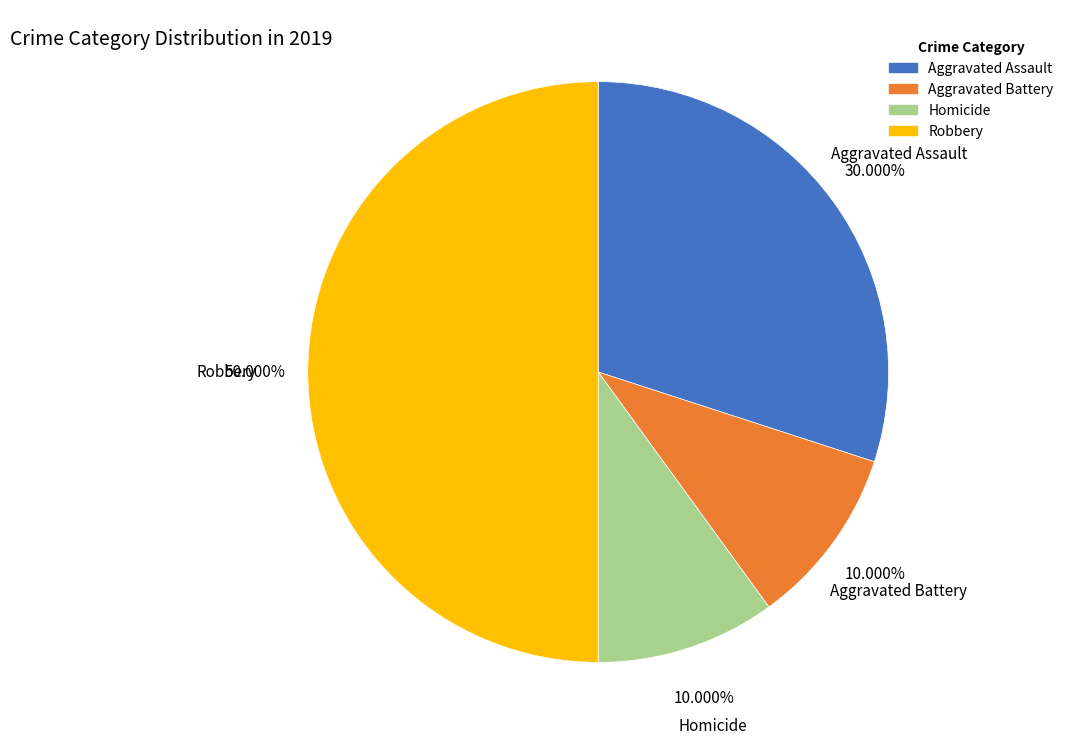

Between Robbery and Homicide, which is larger?

Robbery